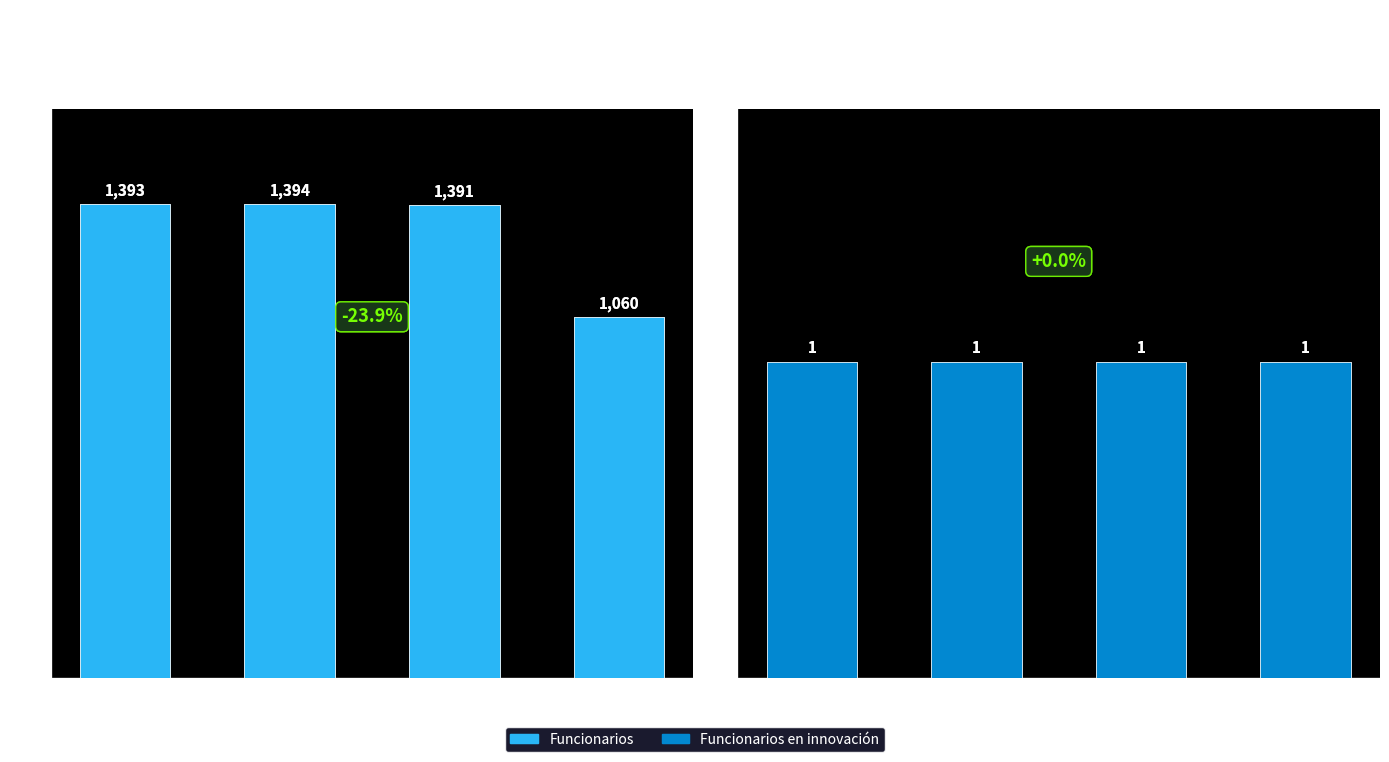

How many bars are there in each group?

2